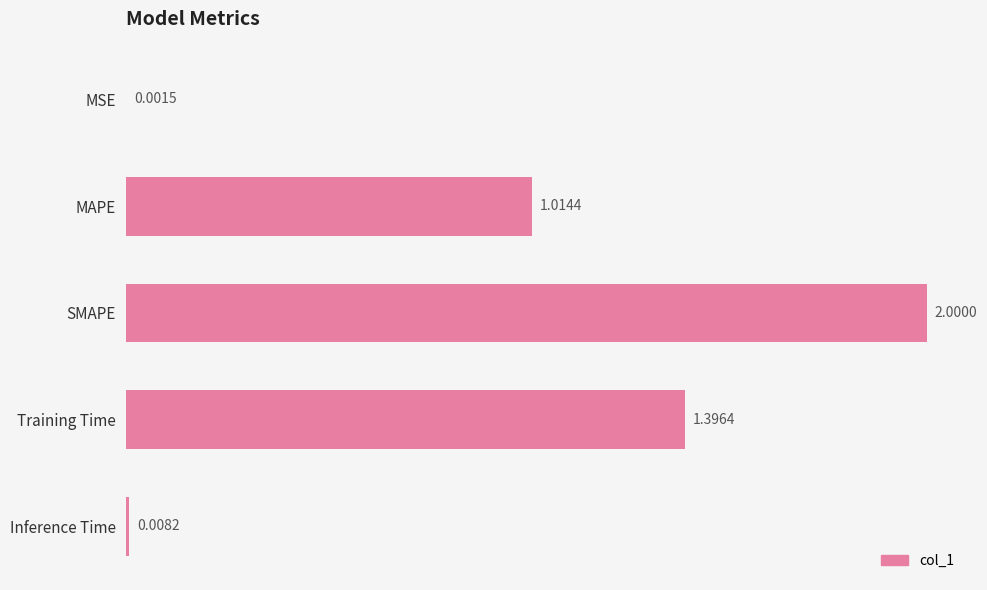

What is the average value?

0.9